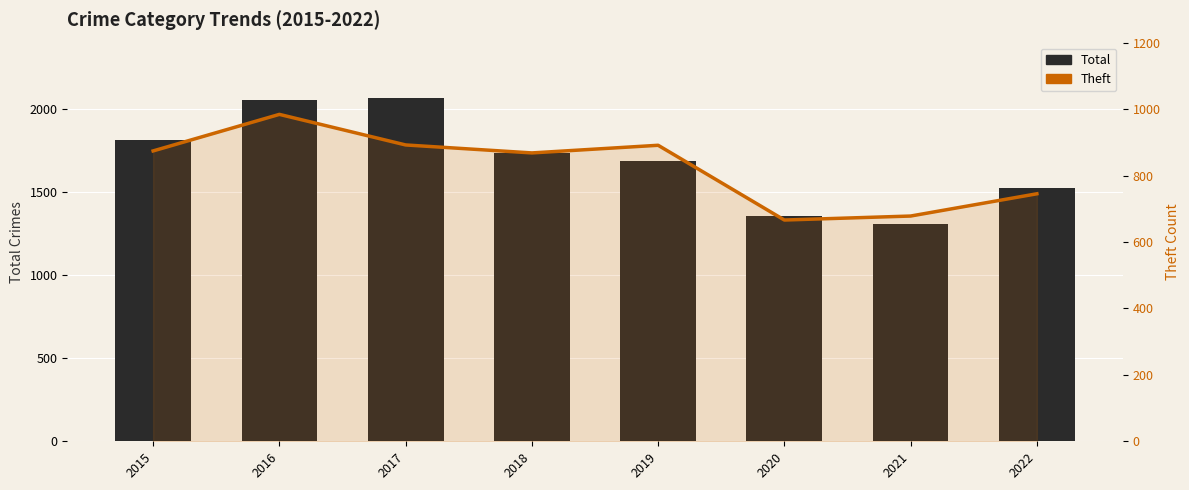

Which has a higher value, 2017 or 2020?

2017